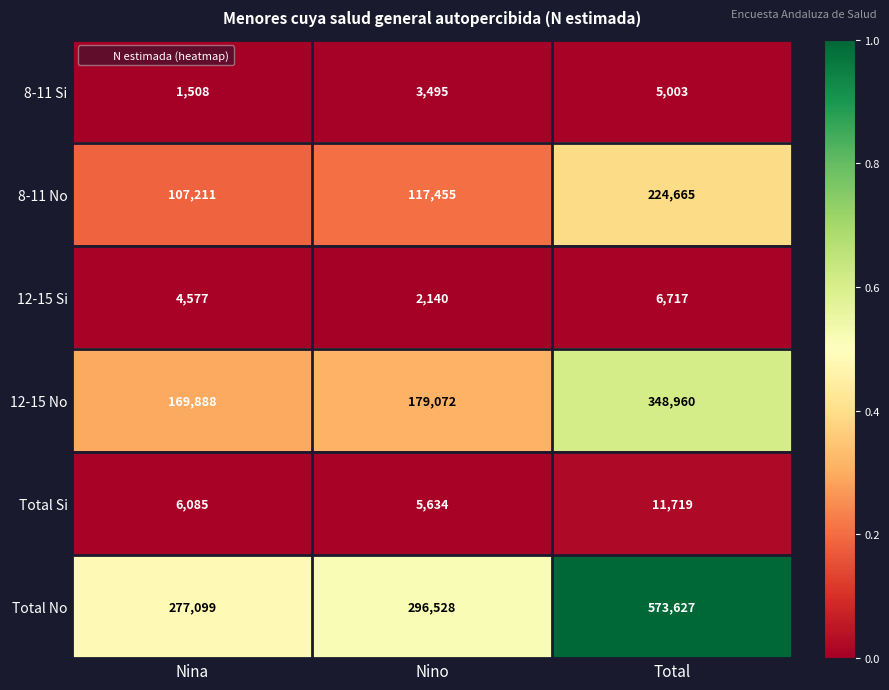

Which series has the largest range (max minus min)?

Total No